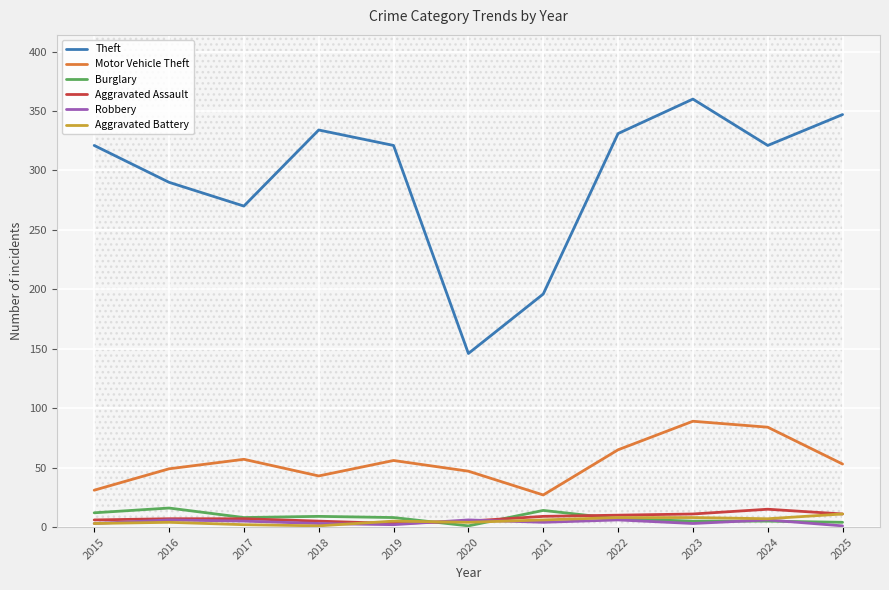

The Aggravated Battery series shows 3 at 2025. True or false?

False